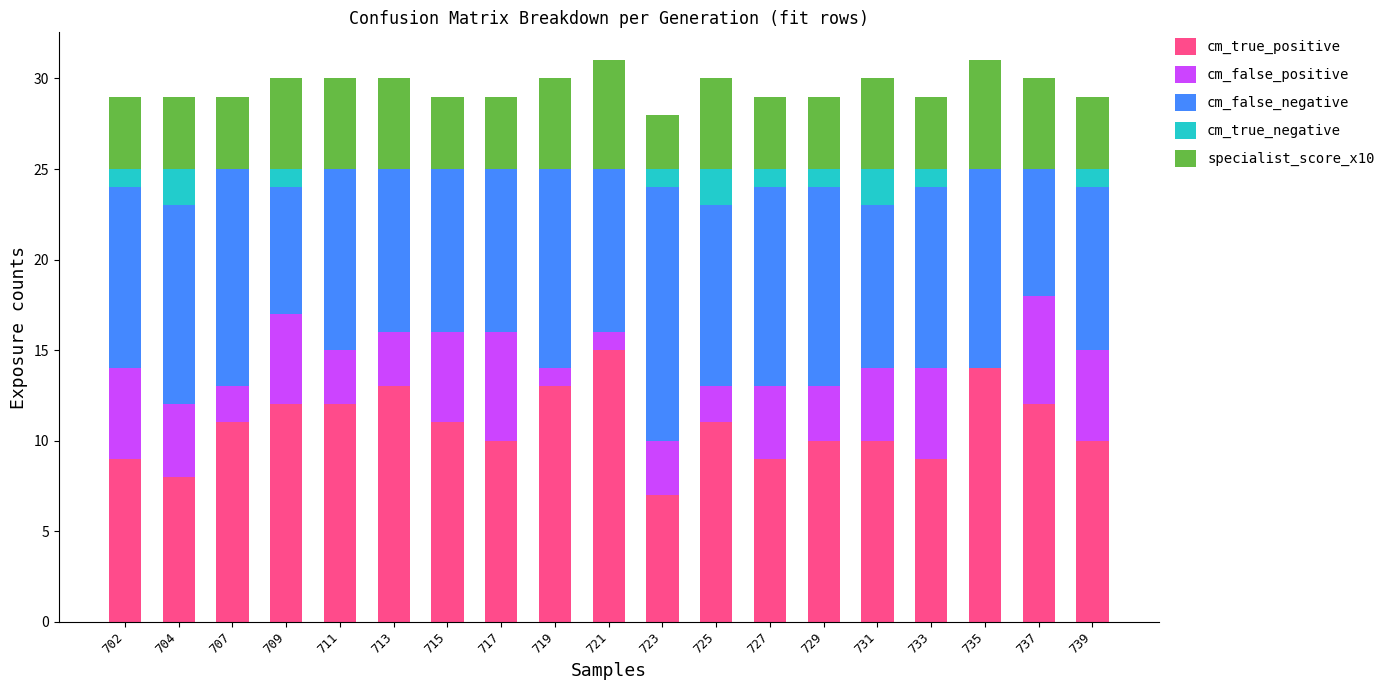

What is the total value across all series at 723?

28